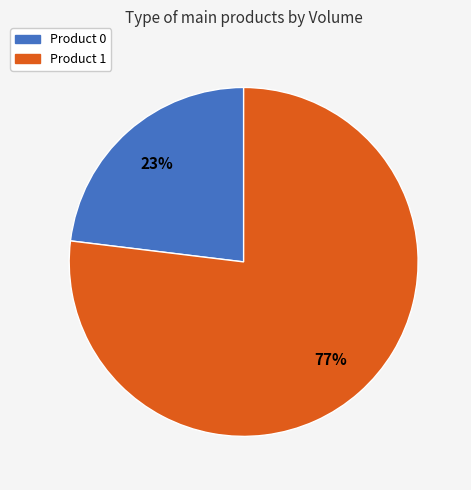

To the nearest percent, what is the combined percentage of Product 0 and Product 1?

100%